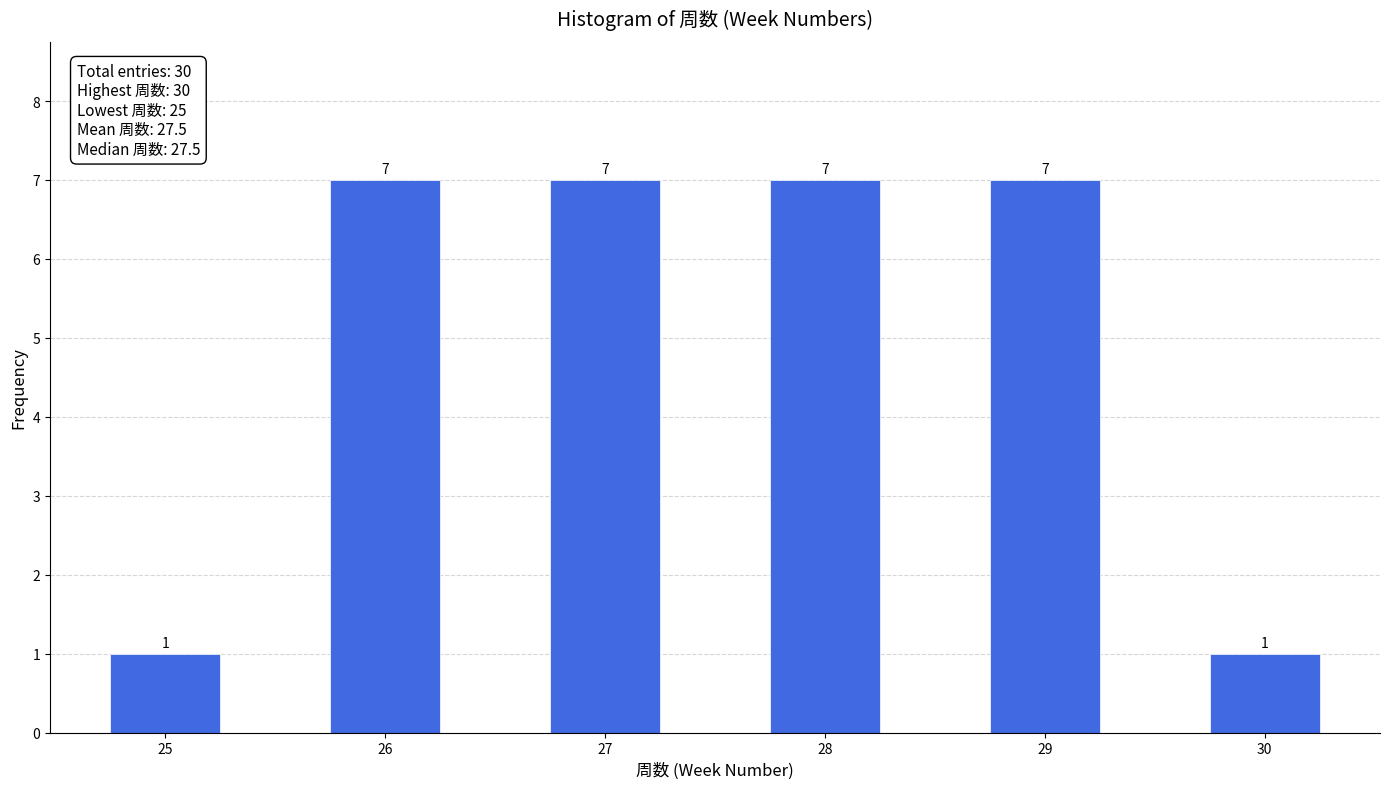

Reading right to left, extract all data points from this chart.

1	7	7	7	7	1